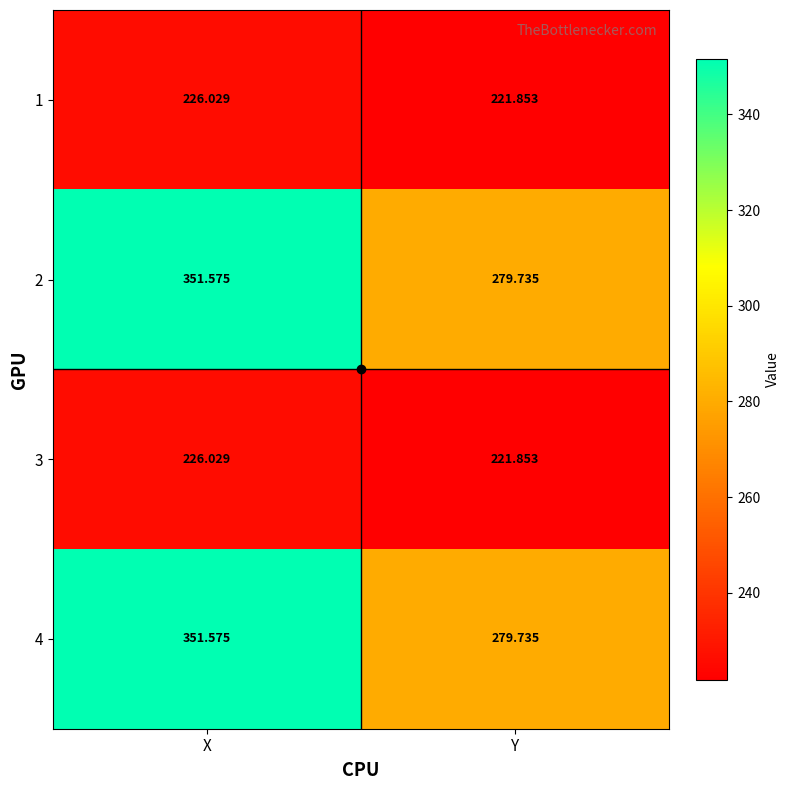

Where does the 2 series first go above 351?

X